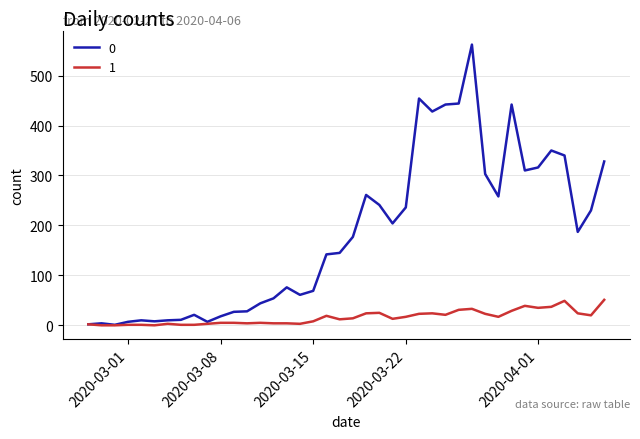

Rank the series by their average value, from lowest to highest.

1, 0